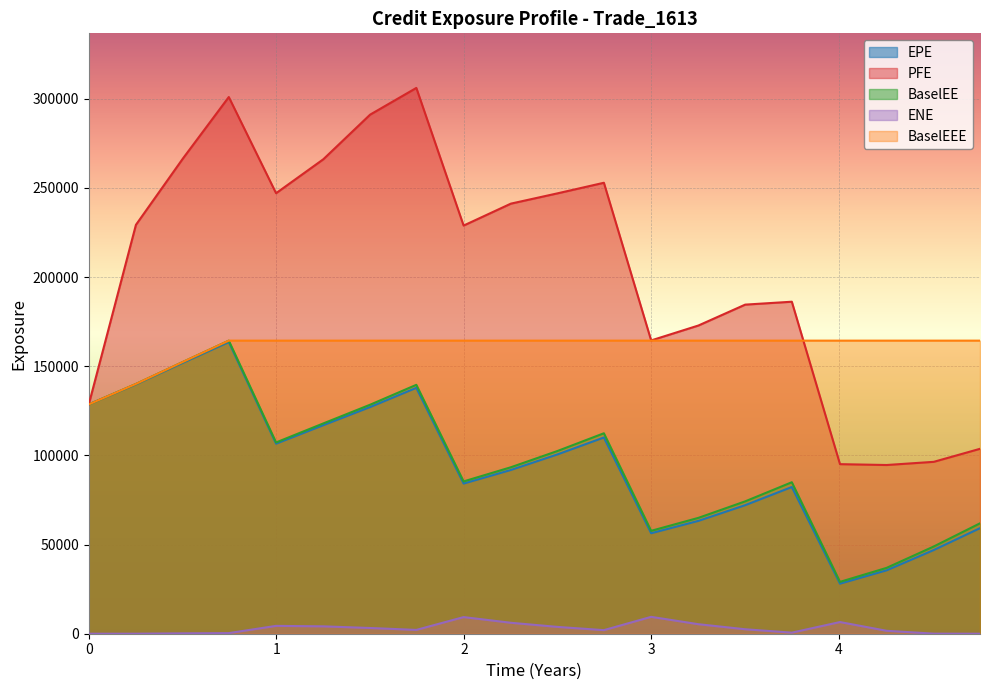

What is the value of the BaselEEE point at the 11th from the left?

164348.0